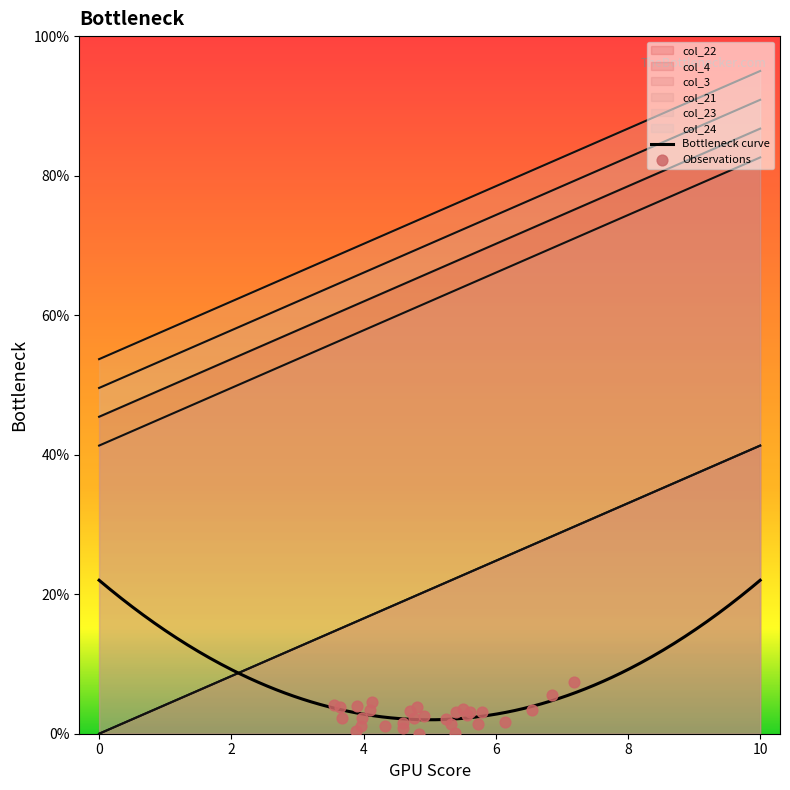

What are all the series names shown in the legend?

col_22, col_4, col_3, col_21, col_23, col_24